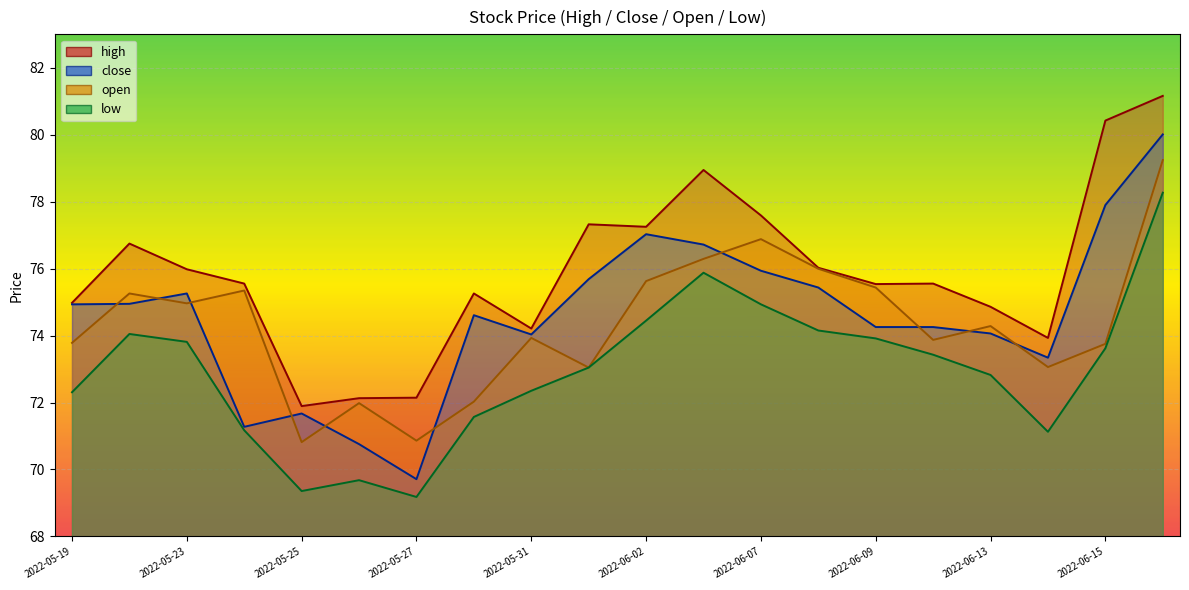

Reading left to right, extract all data points from this chart.

high: 75.0	76.7	76.0	75.6	71.9	72.1	72.1	75.3	74.2	77.3	77.3	78.9	77.6	76.0	75.5	75.6	74.9	73.9	80.4	81.2
close: 74.9	74.9	75.3	71.3	71.7	70.8	69.7	74.6	74.0	75.7	77.0	76.7	75.9	75.4	74.3	74.3	74.1	73.3	77.9	80.0
open: 73.8	75.3	75.0	75.3	70.8	72.0	70.9	72.0	73.9	73.0	75.6	76.3	76.9	76.0	75.4	73.9	74.3	73.1	73.8	79.2
low: 72.3	74.0	73.8	71.2	69.4	69.7	69.2	71.6	72.4	73.0	74.4	75.9	74.9	74.2	73.9	73.4	72.8	71.1	73.6	78.3